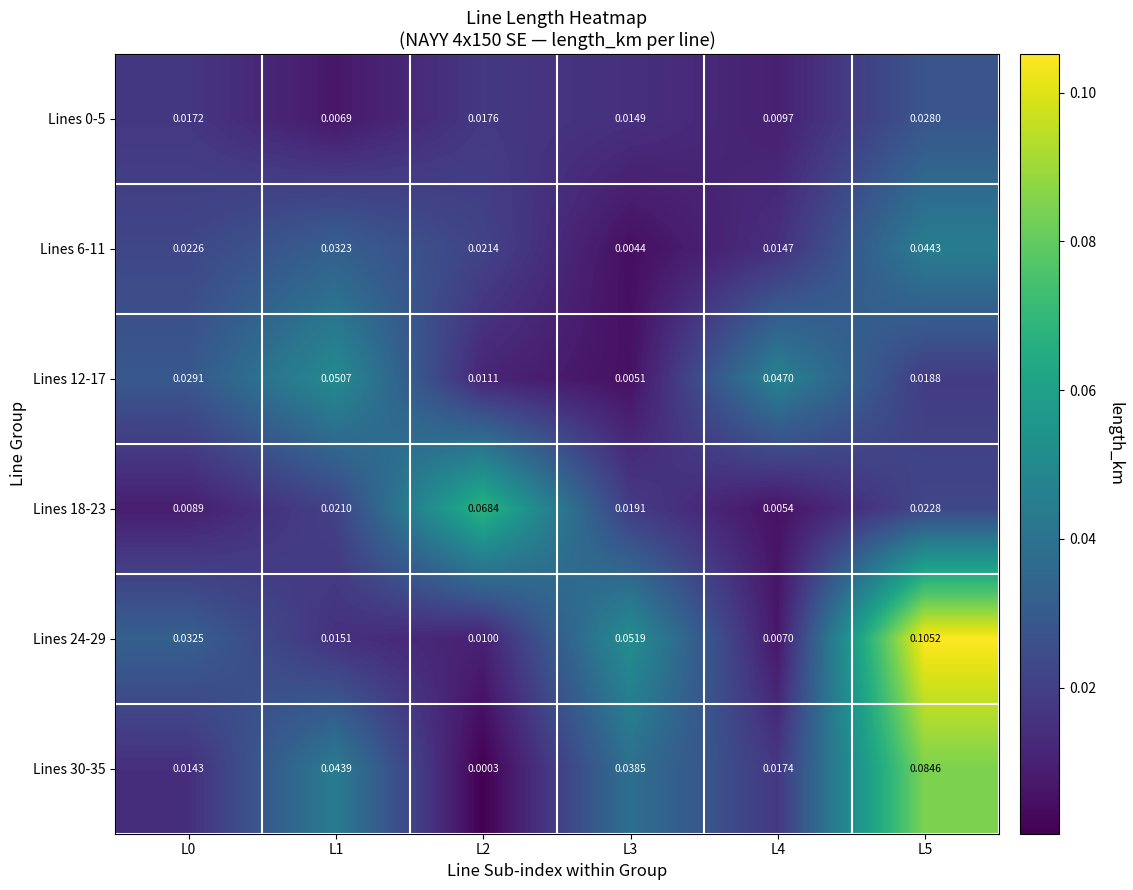

Between L1 and L5, which series saw the biggest shift?

Lines 24-29